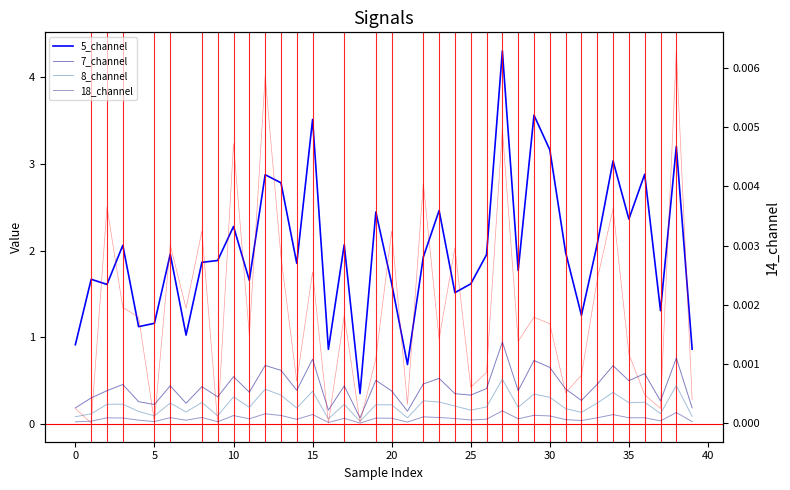

What is the total value across all series at 29?

4.7